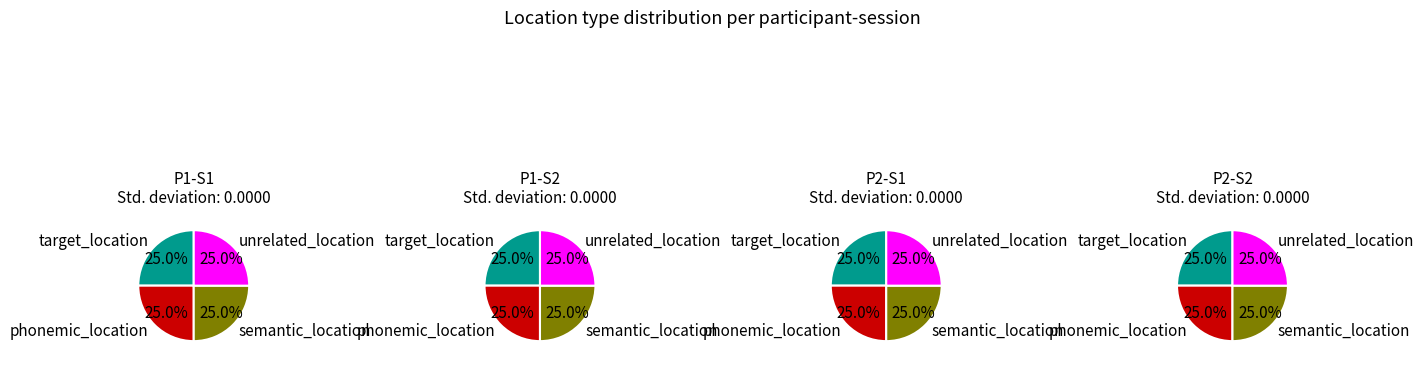

Rank the series by their maximum value, from lowest to highest.

target_location, phonemic_location, semantic_location, unrelated_location